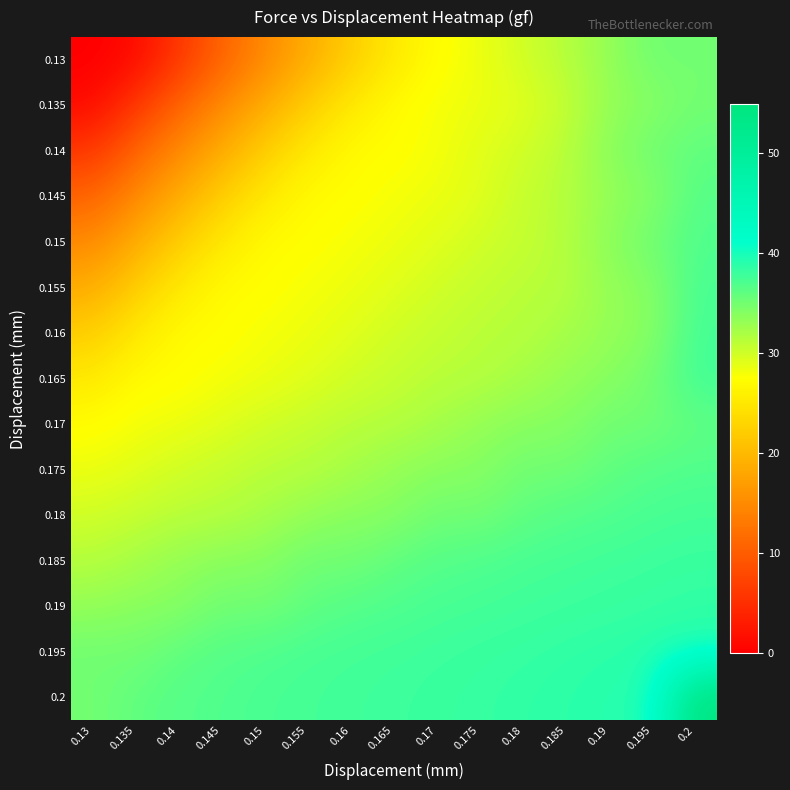

What is the spread (max minus min) of values at 0.13?

35.2